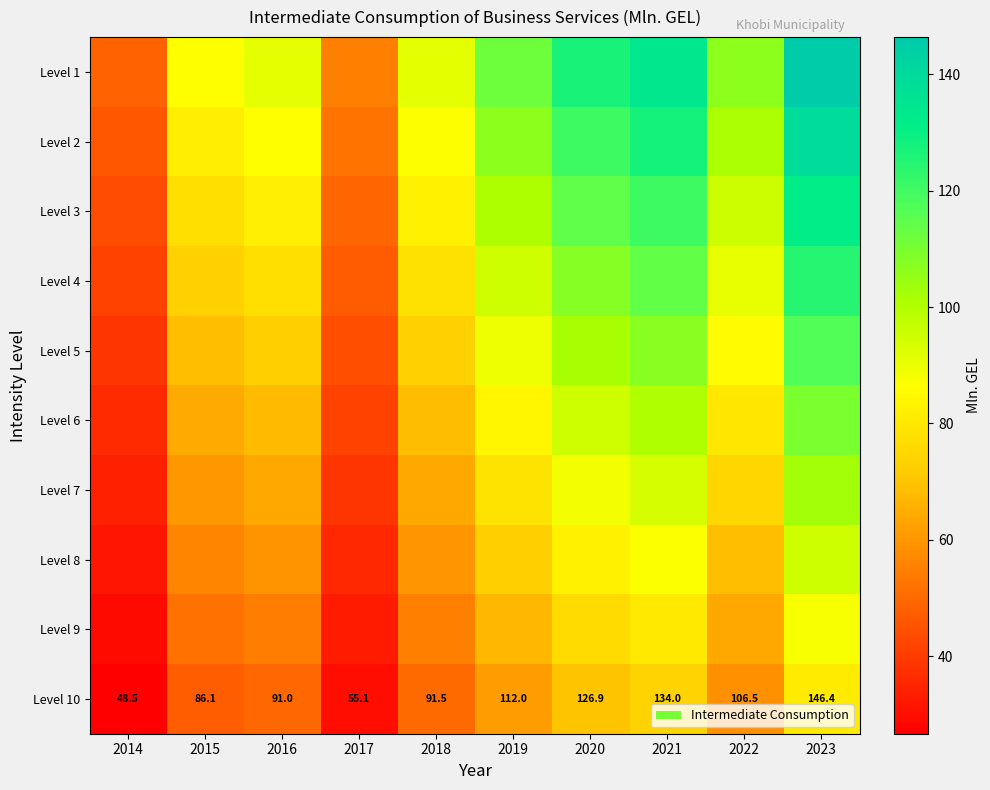

Rank the series by their maximum value, from highest to lowest.

Level 1, Level 2, Level 3, Level 4, Level 5, Level 6, Level 7, Level 8, Level 9, Level 10